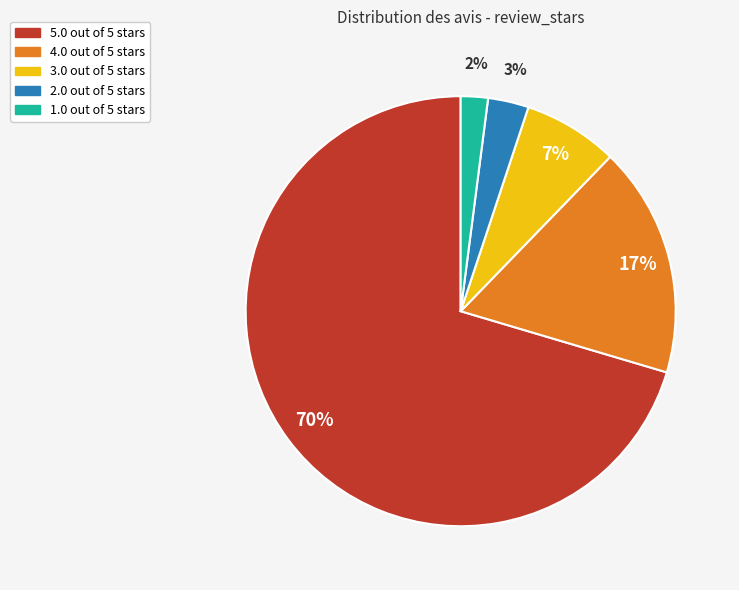

The 4.0 out of 5 stars slice represents 17% of the pie. True or false?

True